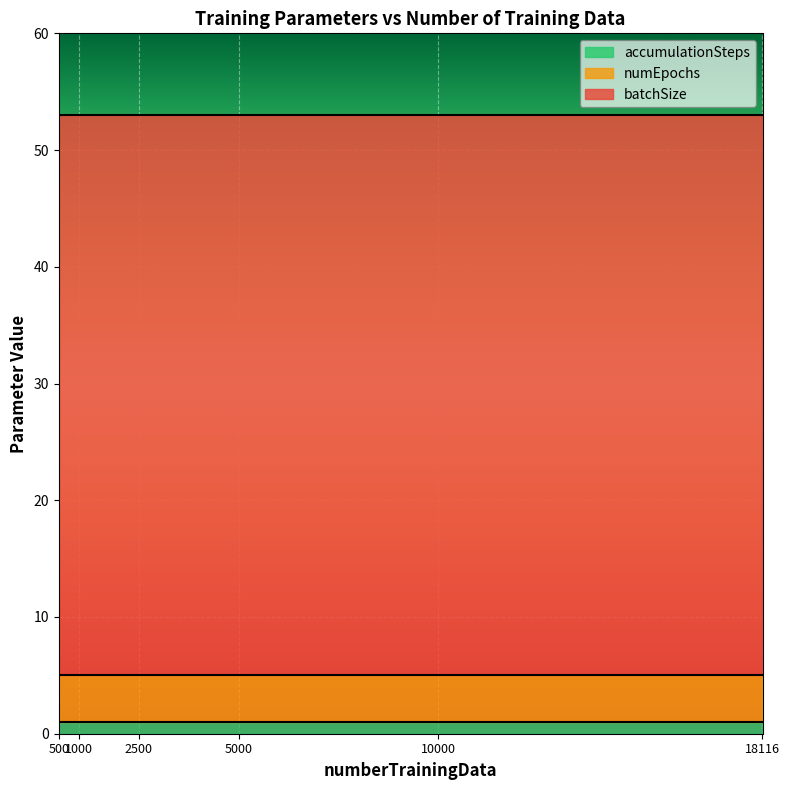

Where is the first local maximum for batchSize?

500